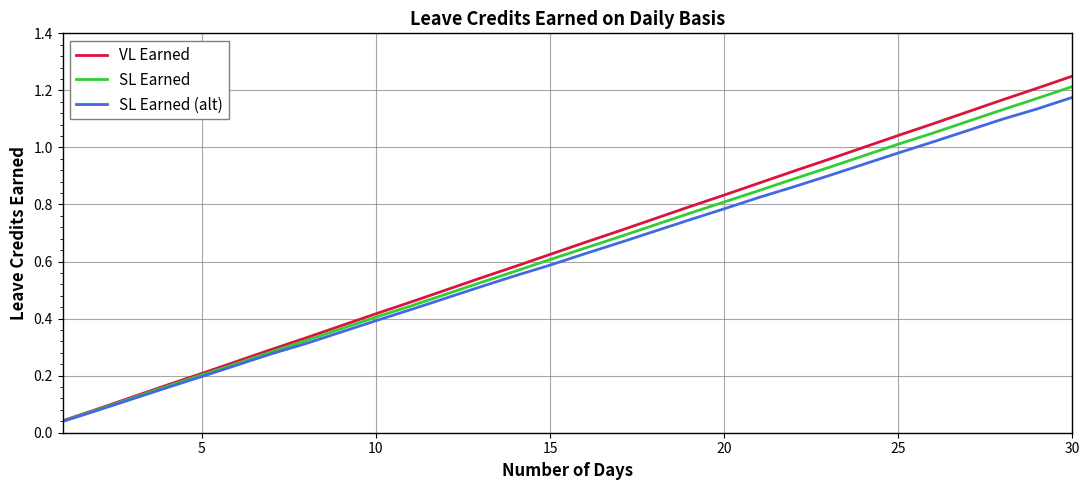

Does the chart display data point markers on the line(s)?

No